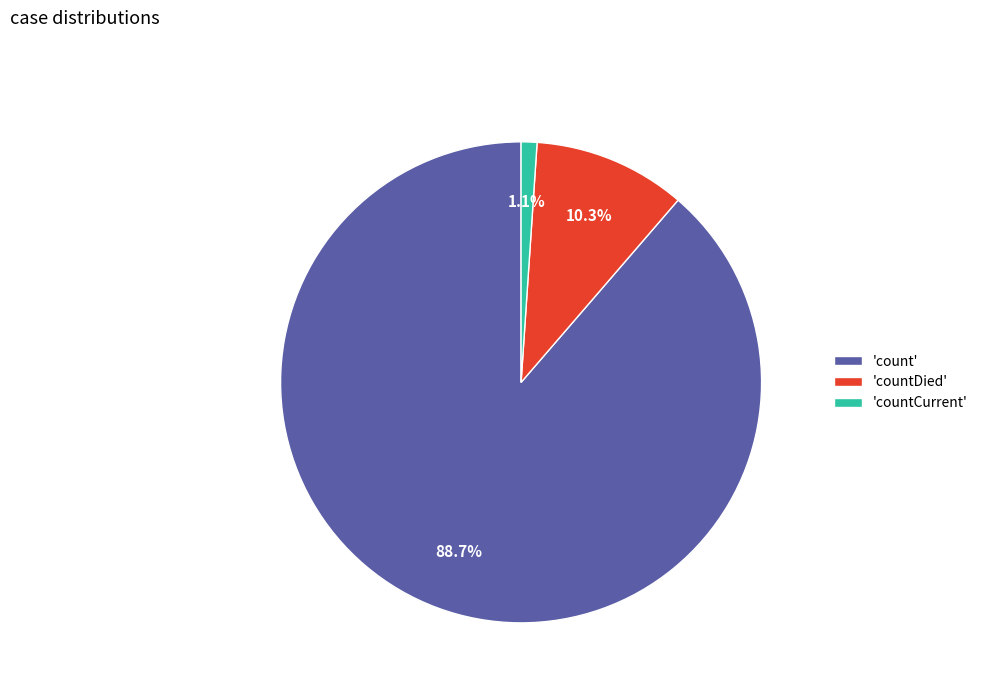

Which category accounts for the majority?

'count'